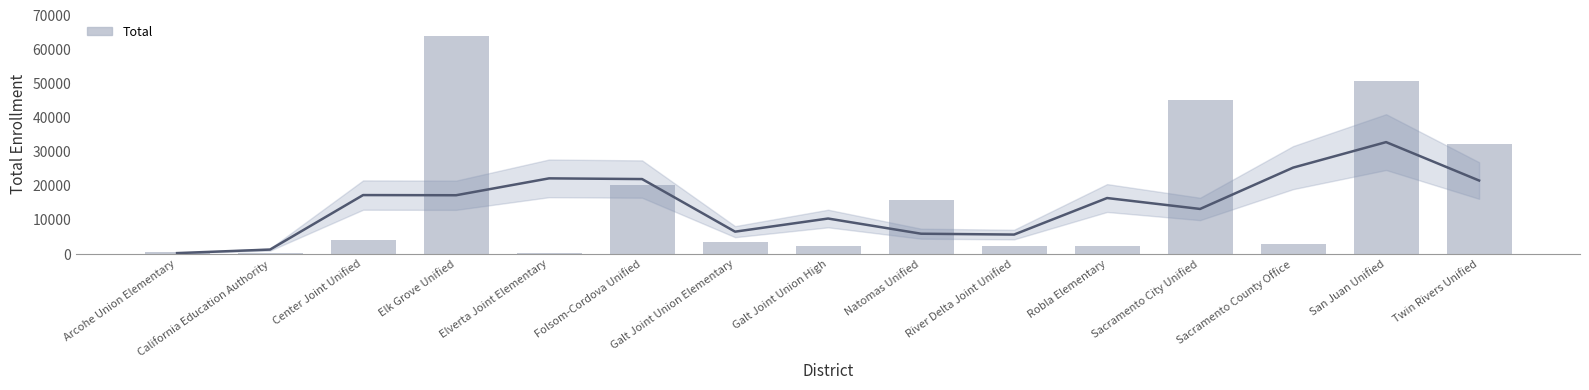

What is the difference between the maximum and minimum values?

63676